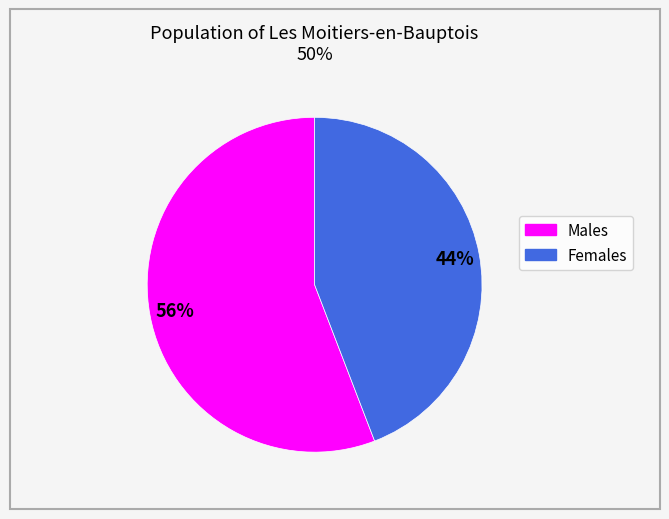

Is there a majority slice in this chart?

Yes